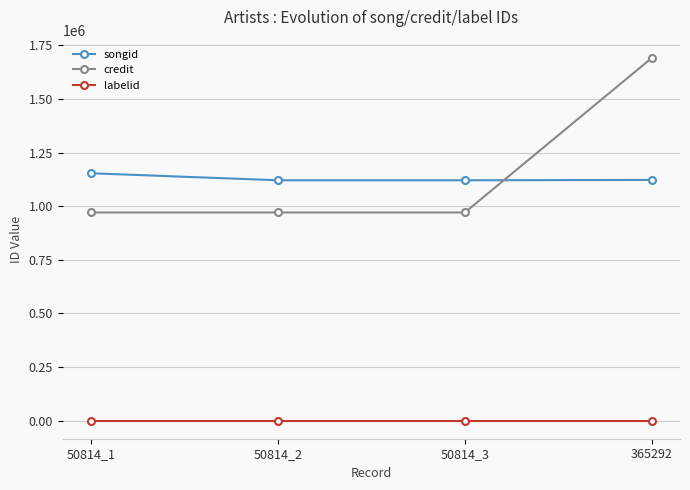

True or false: credit and songid intersect in this chart.

True